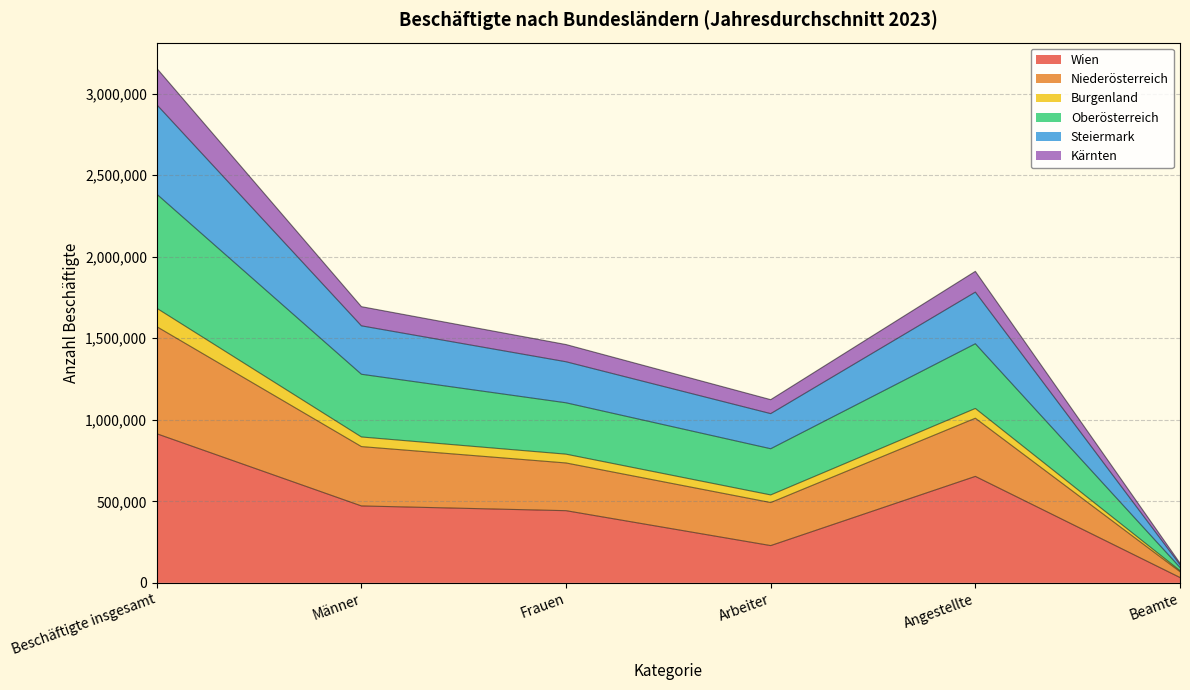

At which label does Wien reach its minimum?

Beamte